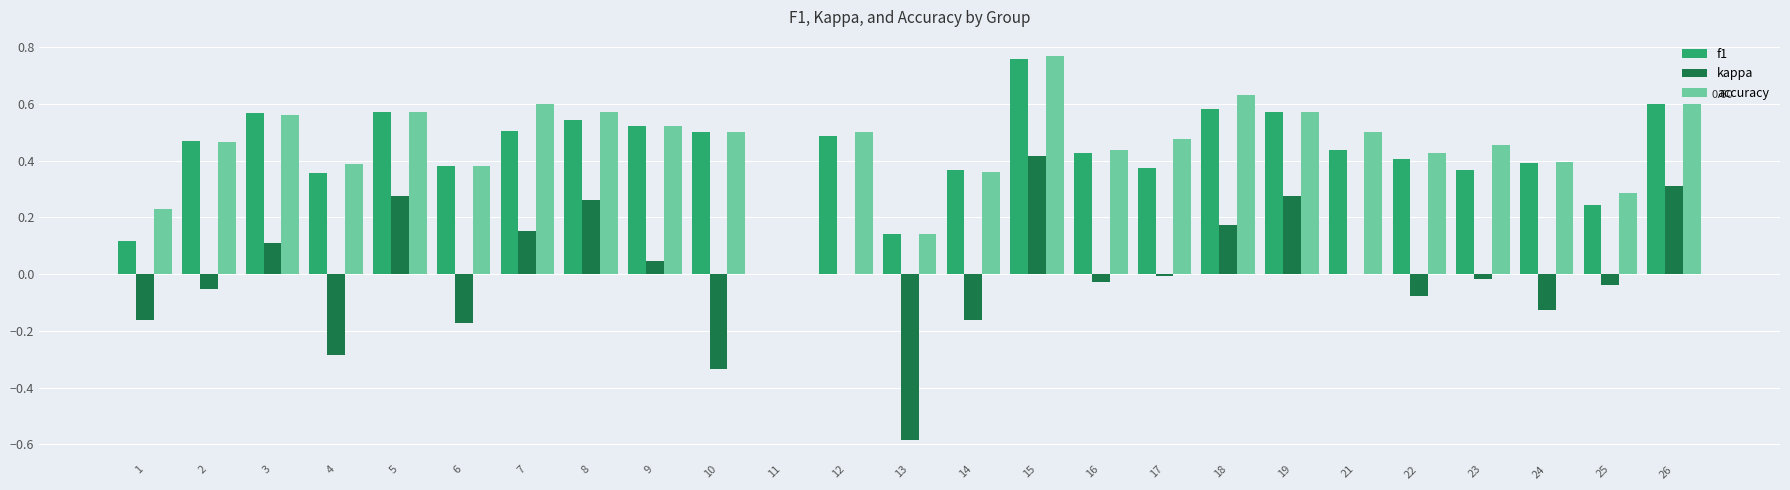

The value of accuracy at 10 is 0.5. True or false?

True